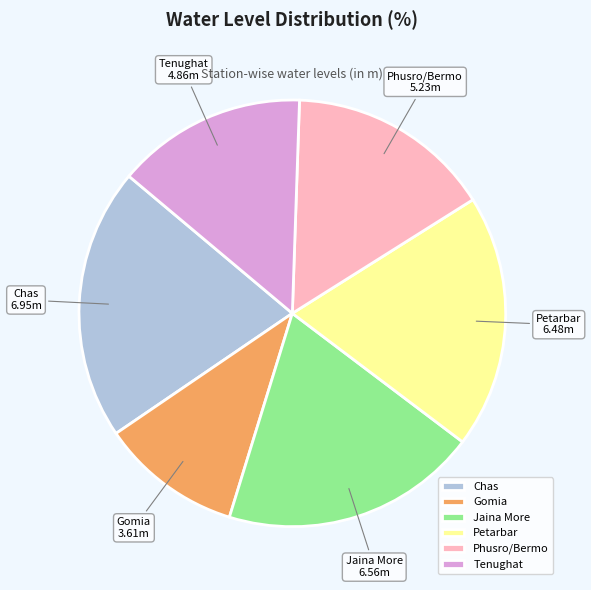

Between Phusro/Bermo and Petarbar, which is larger?

Petarbar